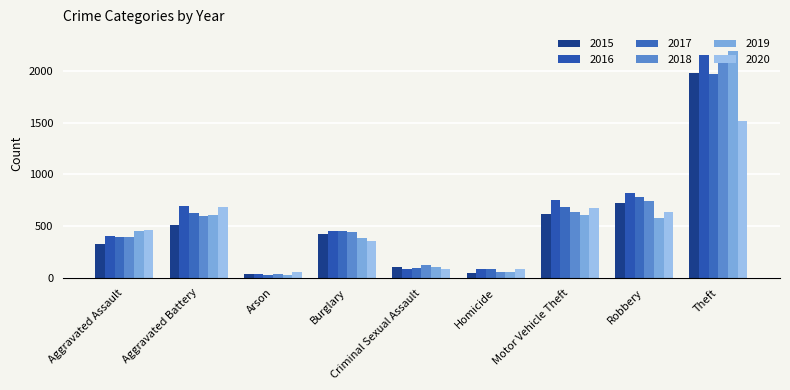

Are the bars horizontal?

No